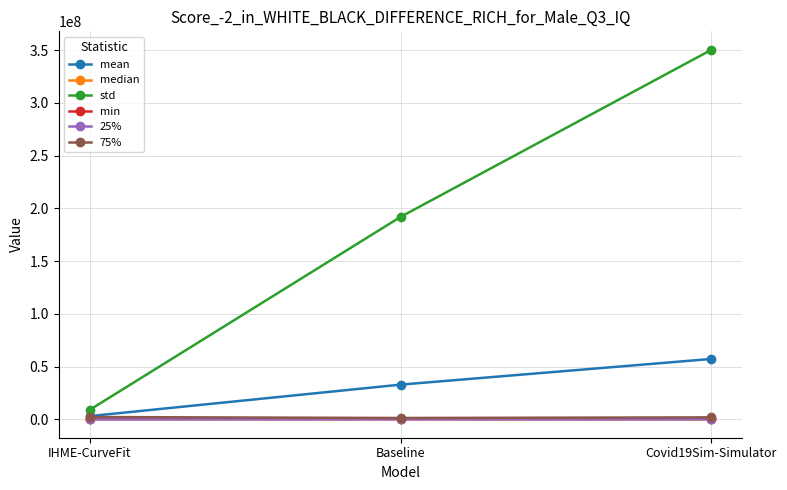

What is the spread (max minus min) of values at Covid19Sim-Simulator?

350289389.7